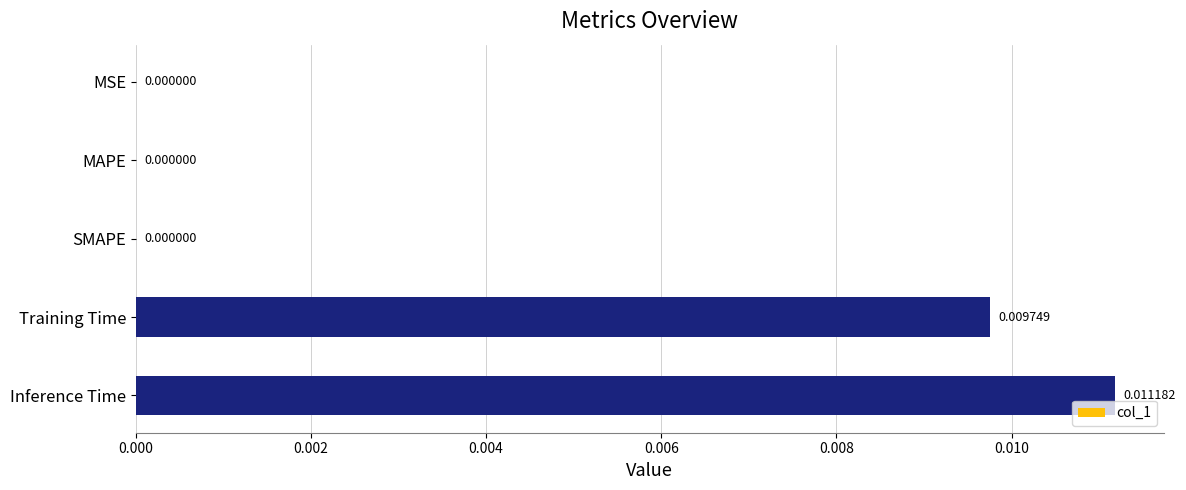

Between Training Time and SMAPE, which is larger?

Training Time